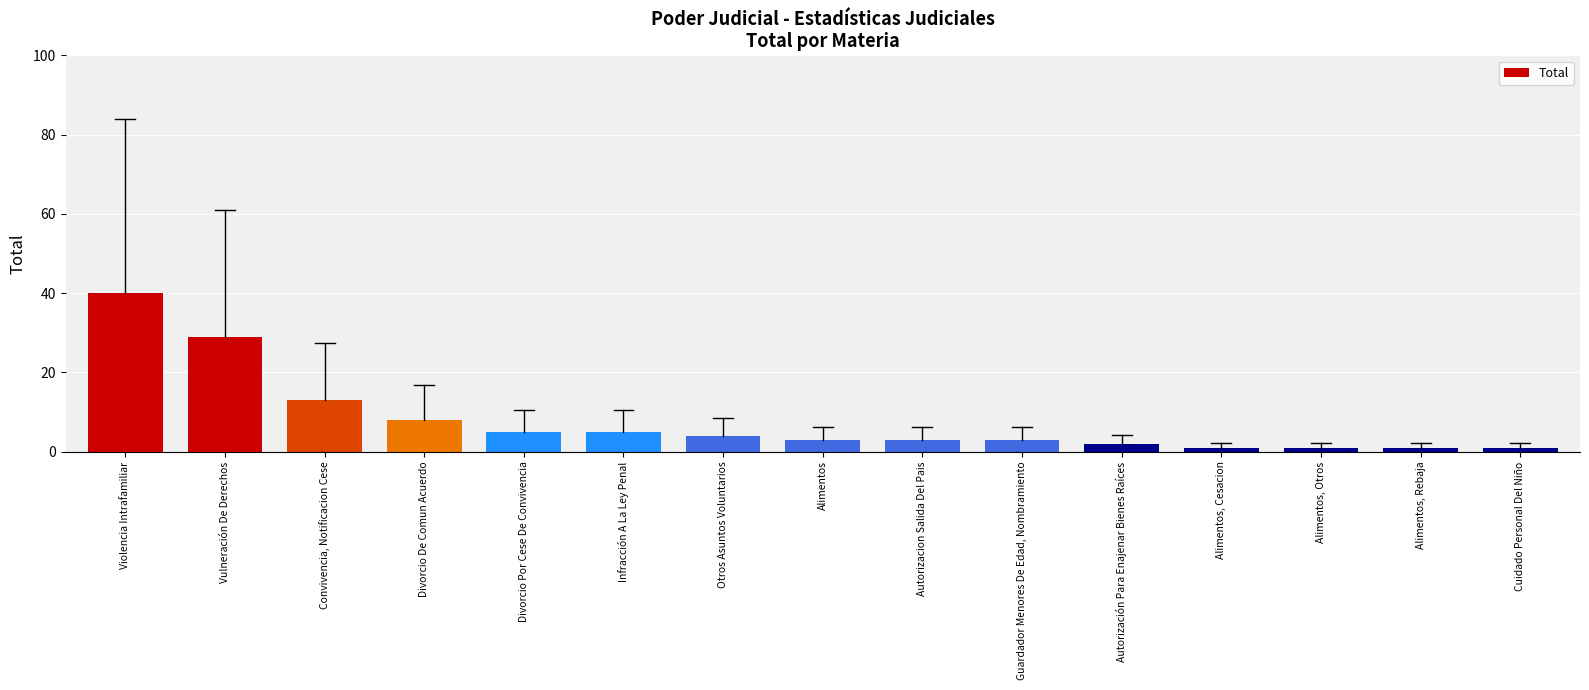

What is the value of the 6th bar from the left?

5